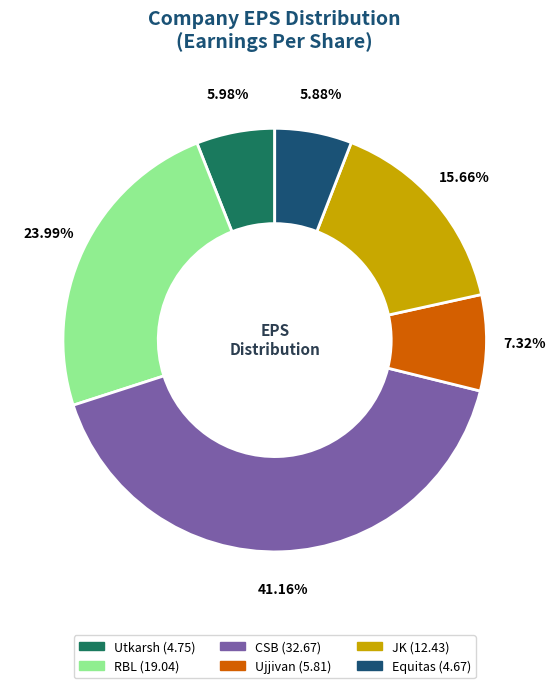

Which has a higher value, Ujjivan or JK?

JK